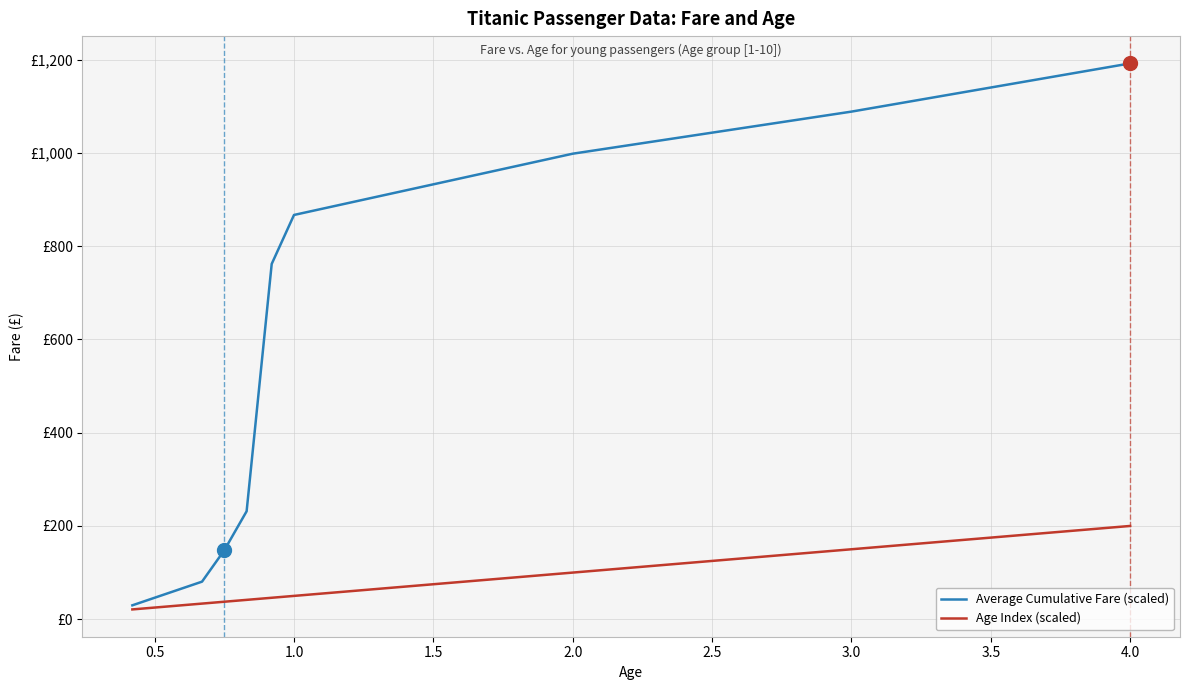

True or false: Average Cumulative Fare (scaled) and Age Index (scaled) intersect in this chart.

False